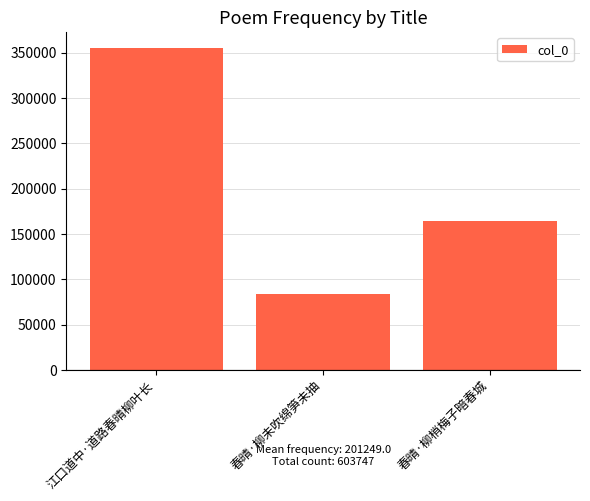

How many data points does each series have?

3